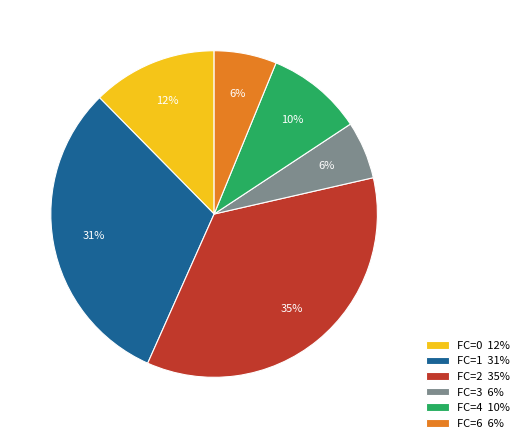

True or false: FC=1 31% accounts for 41% of the total.

False